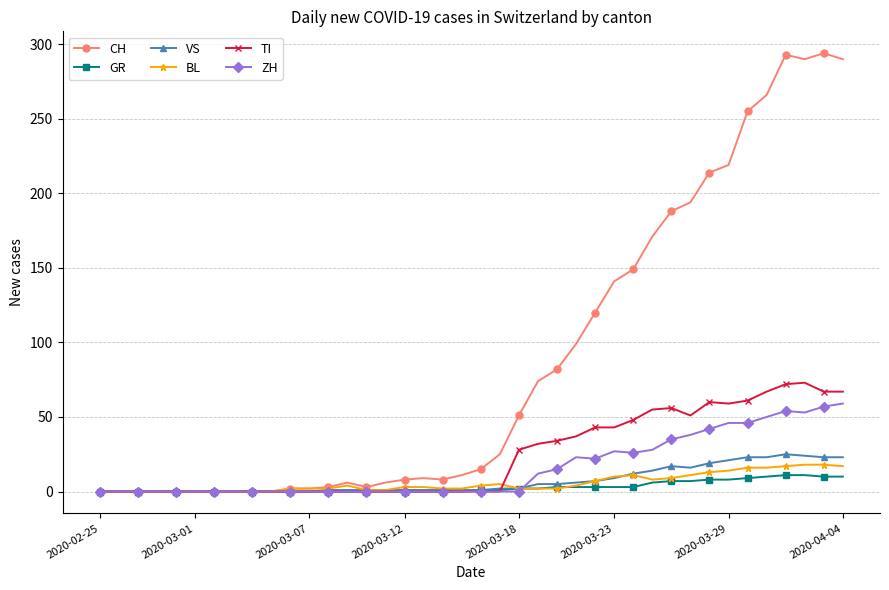

Which series has the widest spread of values?

CH